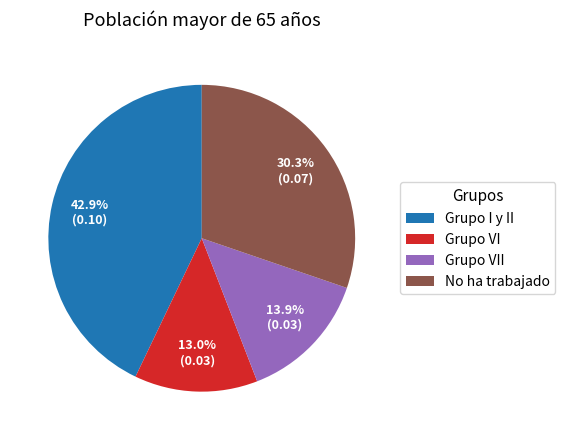

Which slice is the smallest?

Grupo VI